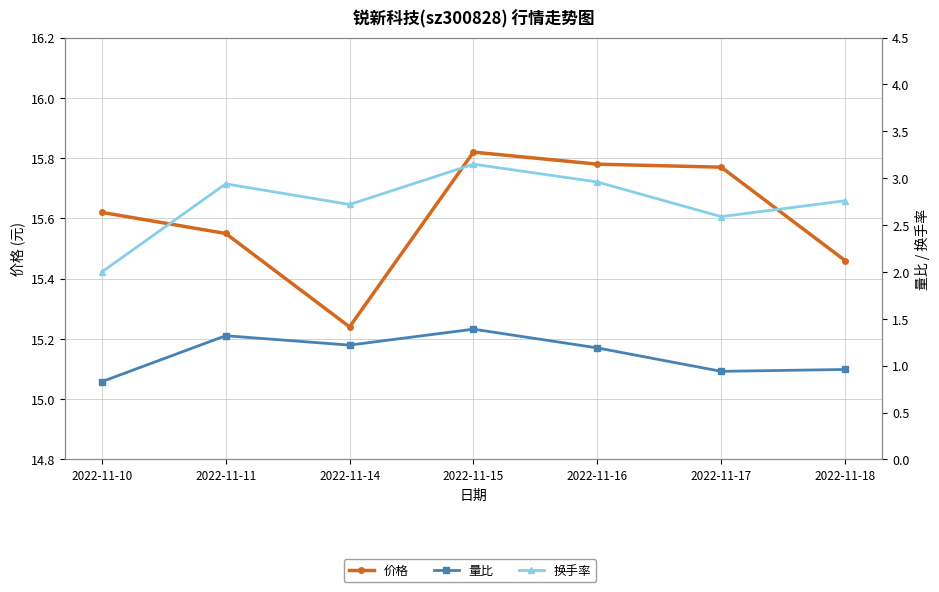

Rank the categories by 价格 value from highest to lowest.

2022-11-15, 2022-11-16, 2022-11-17, 2022-11-10, 2022-11-11, 2022-11-18, 2022-11-14